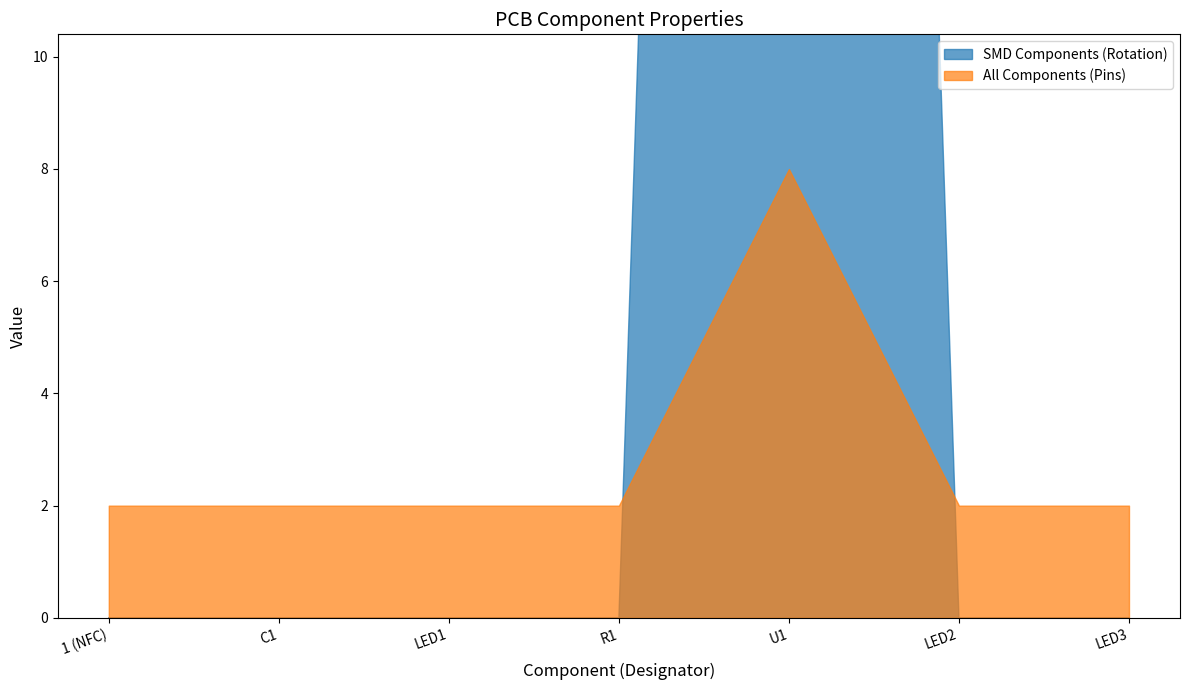

What is the label of the 3rd point from the right?

U1